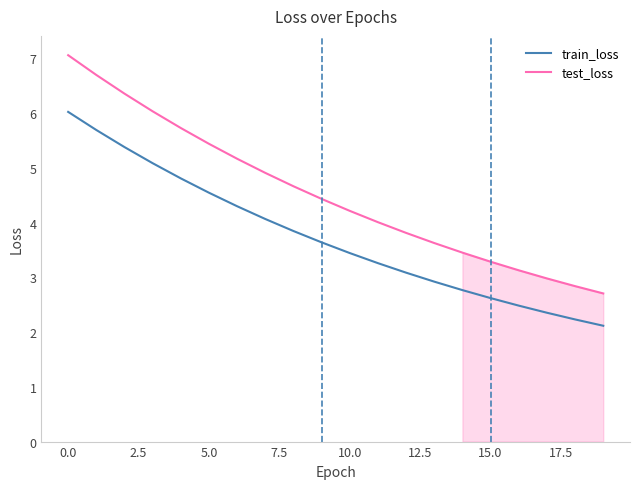

True or false: train_loss and test_loss intersect in this chart.

False